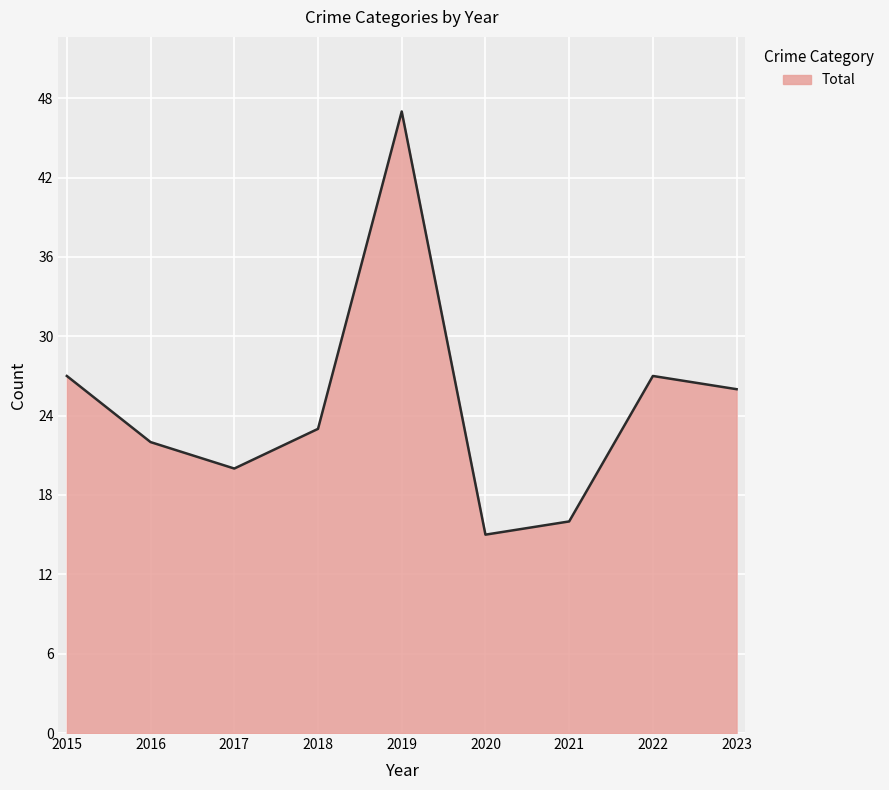

Reading right to left, what are all the values shown in this chart?

2023=26	2022=27	2021=16	2020=15	2019=47	2018=23	2017=20	2016=22	2015=27